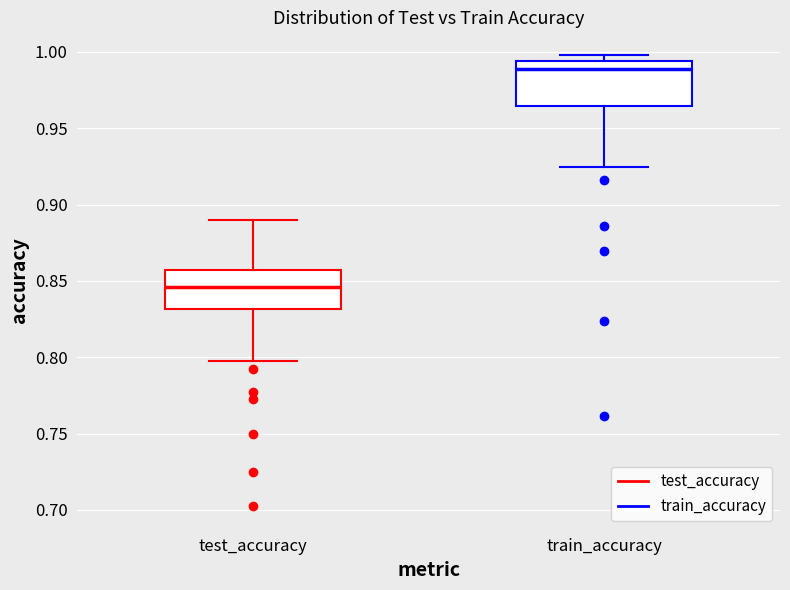

Reading left to right, transcribe this box plot: for each box, give where its median line is, the range the box spans, and where its two whiskers end, as read against the y-axis. The values are not printed on the chart, so give them approximately, as read against the axis.

test_accuracy: median 0.845, box 0.830 to 0.855, whiskers 0.795 to 0.890
train_accuracy: median 0.990, box 0.965 to 0.995, whiskers 0.925 to 1.000